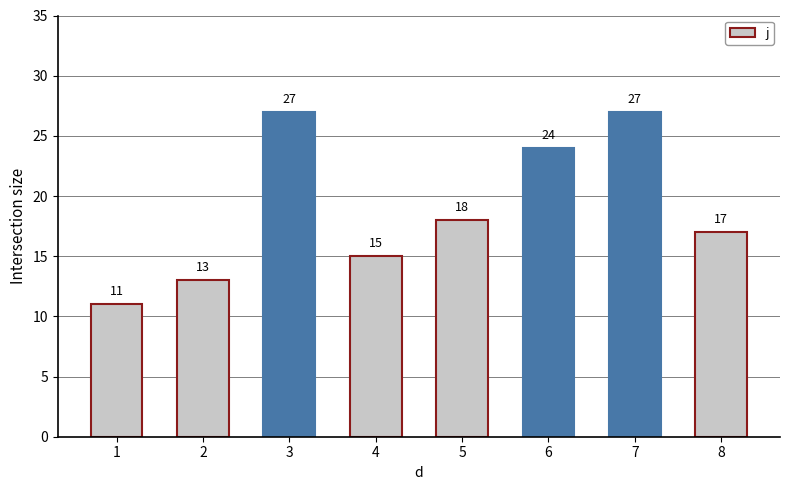

Count the number of categories in the chart.

8